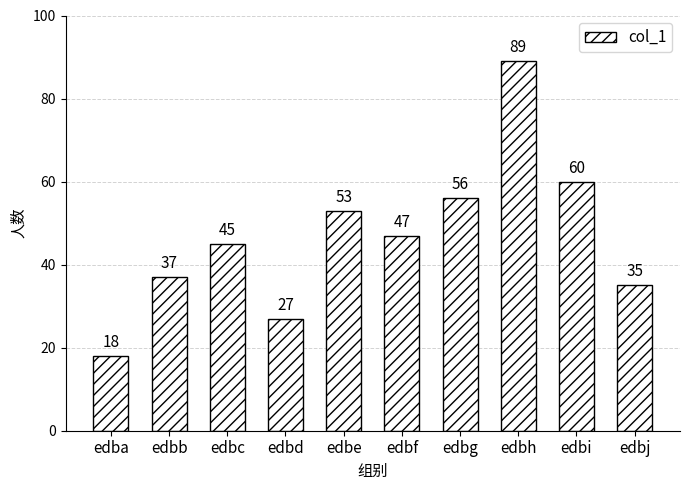

Reading left to right, extract all data points from this chart.

18	37	45	27	53	47	56	89	60	35